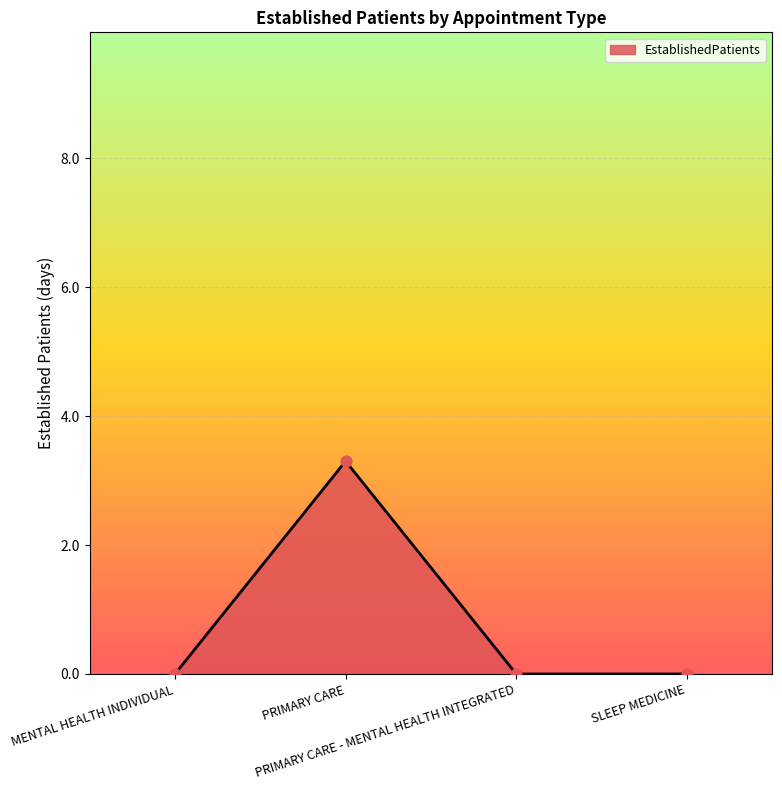

What is the difference between the maximum and minimum values?

3.3